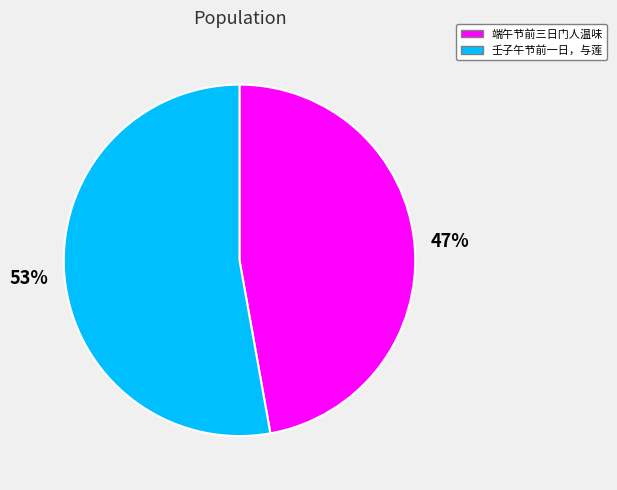

Is there a majority slice in this chart?

Yes